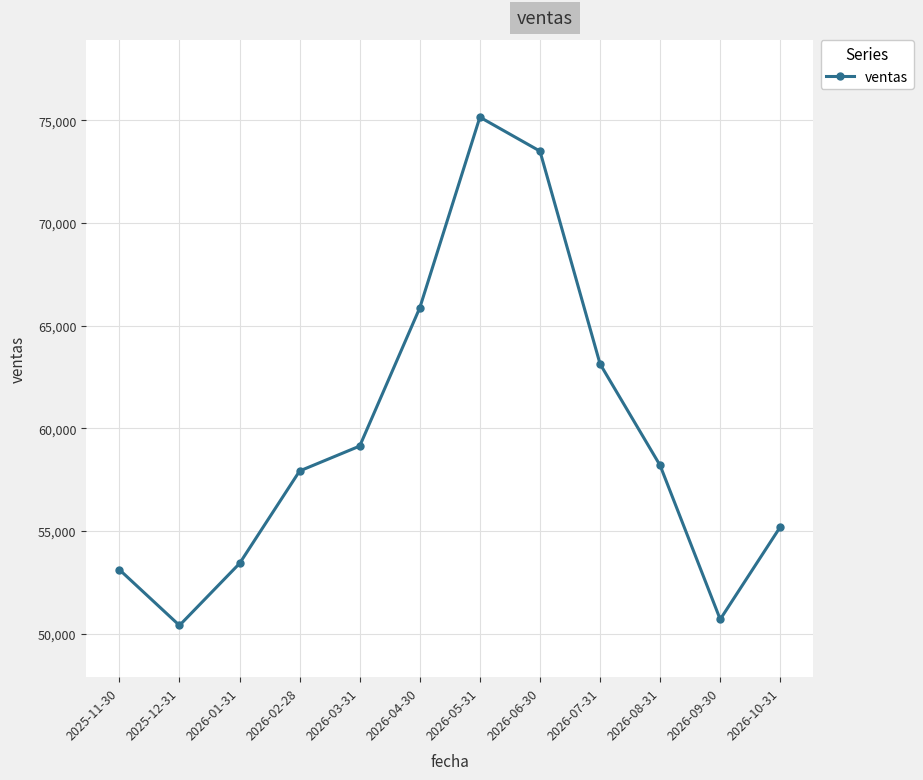

What is the difference between the maximum and minimum values?

24746.6